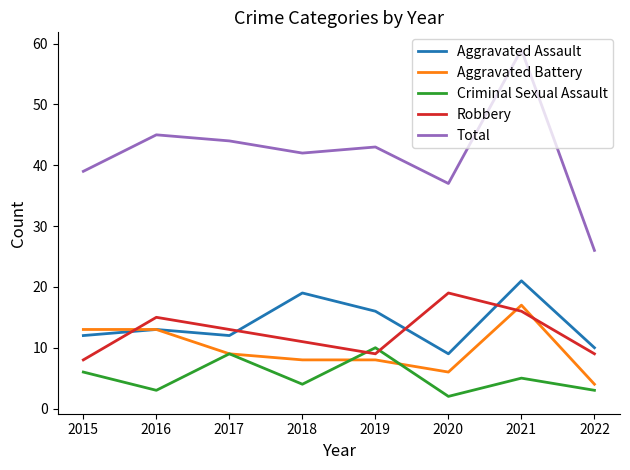

Which series has the largest total across all categories?

Total